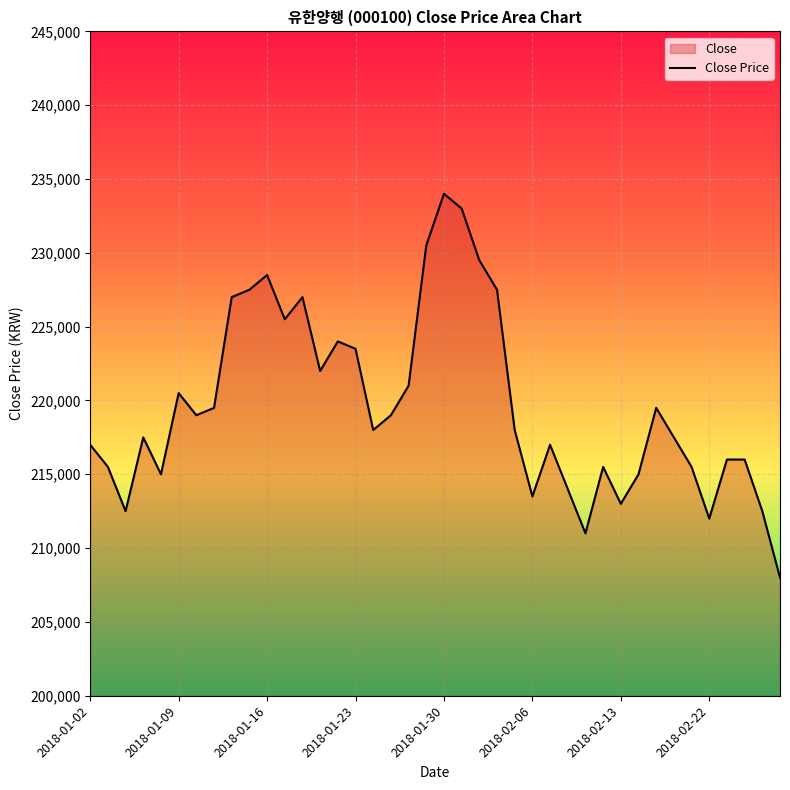

What is the change in value from 19 to 33?

-13000